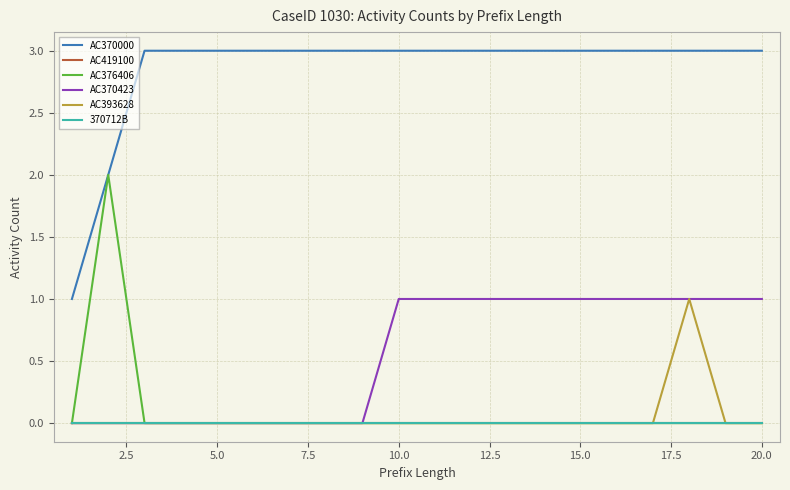

Is this an area chart (filled region under the line)?

No